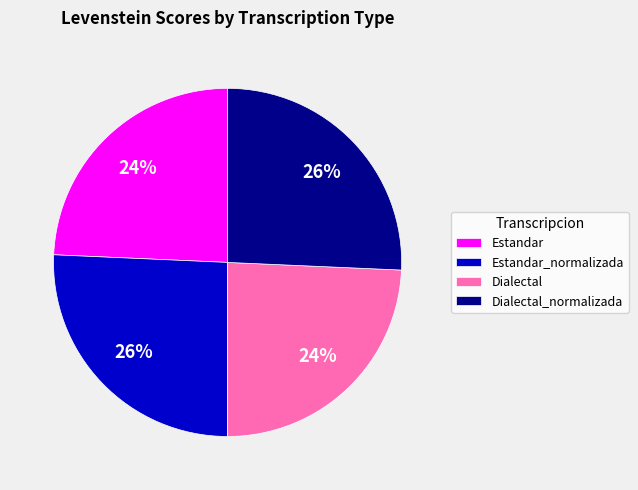

What is the ratio of the value at Dialectal to the value at Estandar_normalizada?

0.9